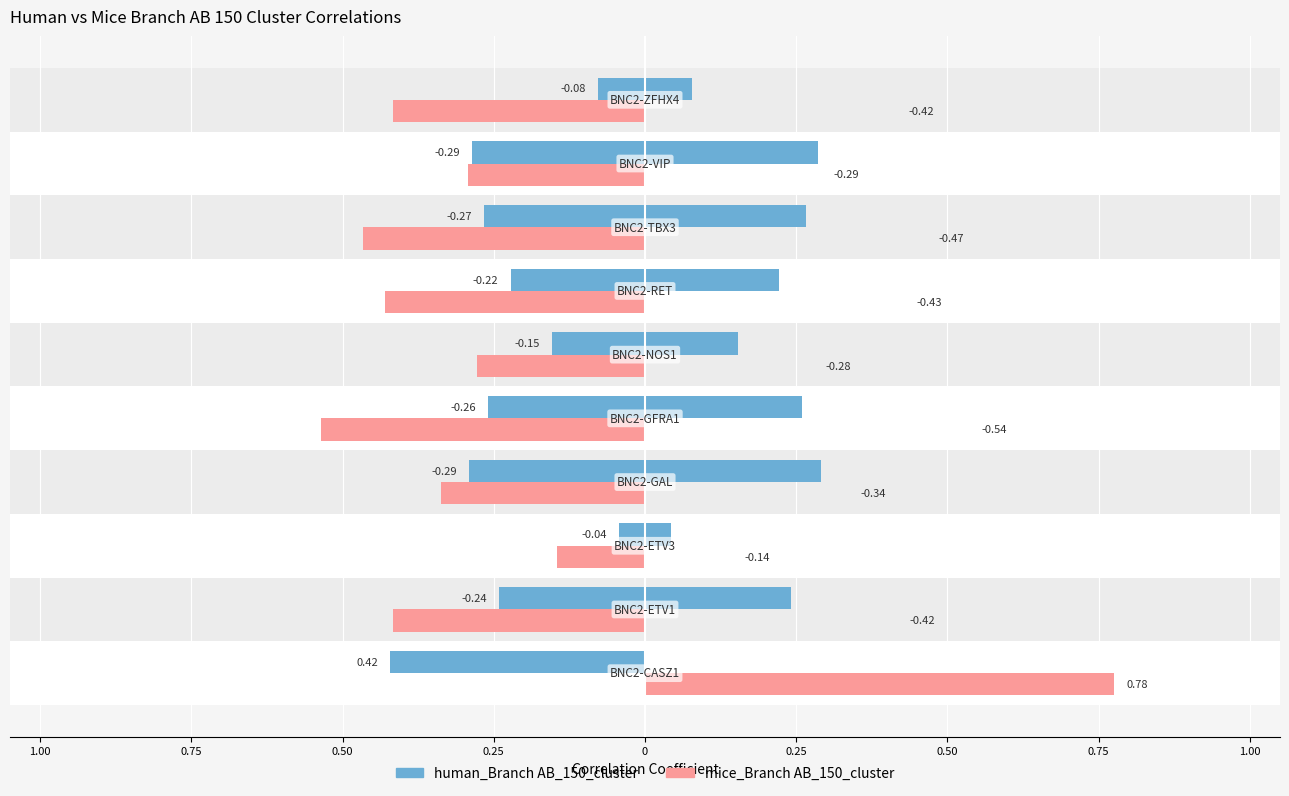

How many categories are shown in the chart?

10